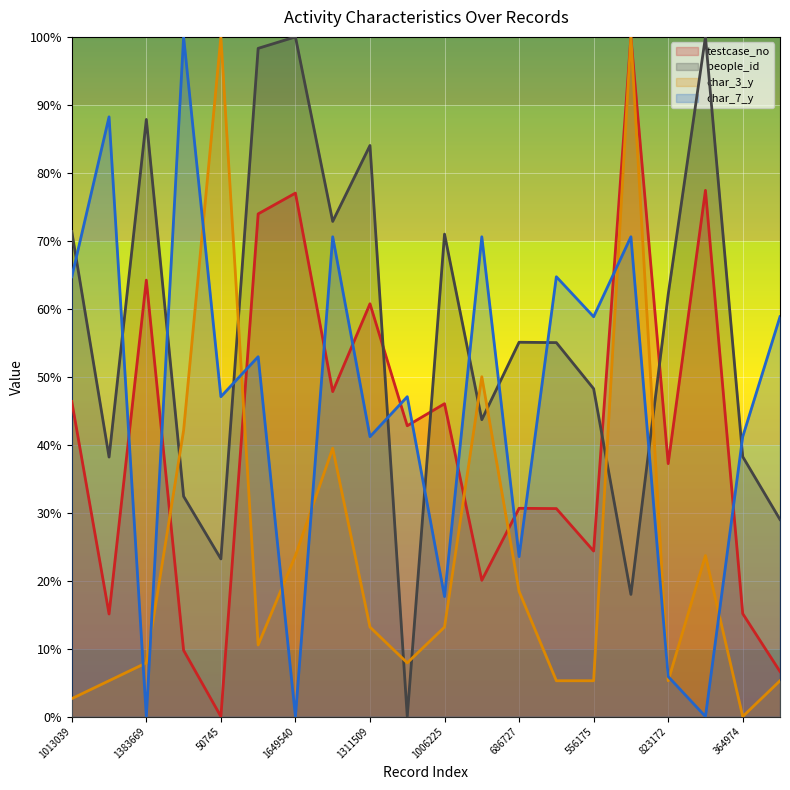

List the series in order of their overall mean, highest first.

people_id, char_7_y, testcase_no, char_3_y